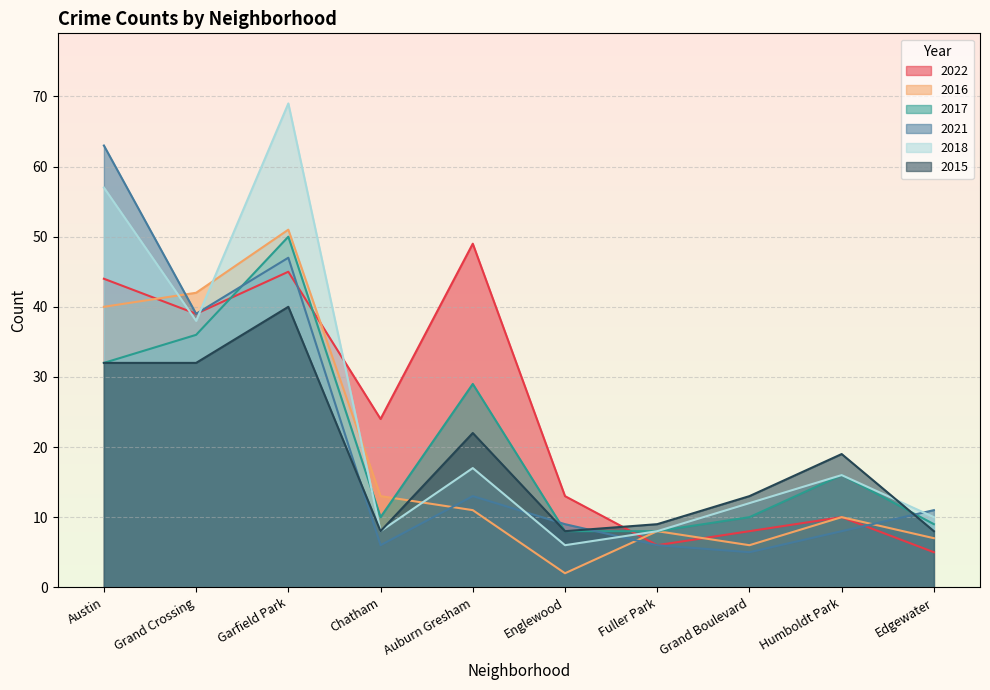

The value of 2017 at Fuller Park is 3. True or false?

False